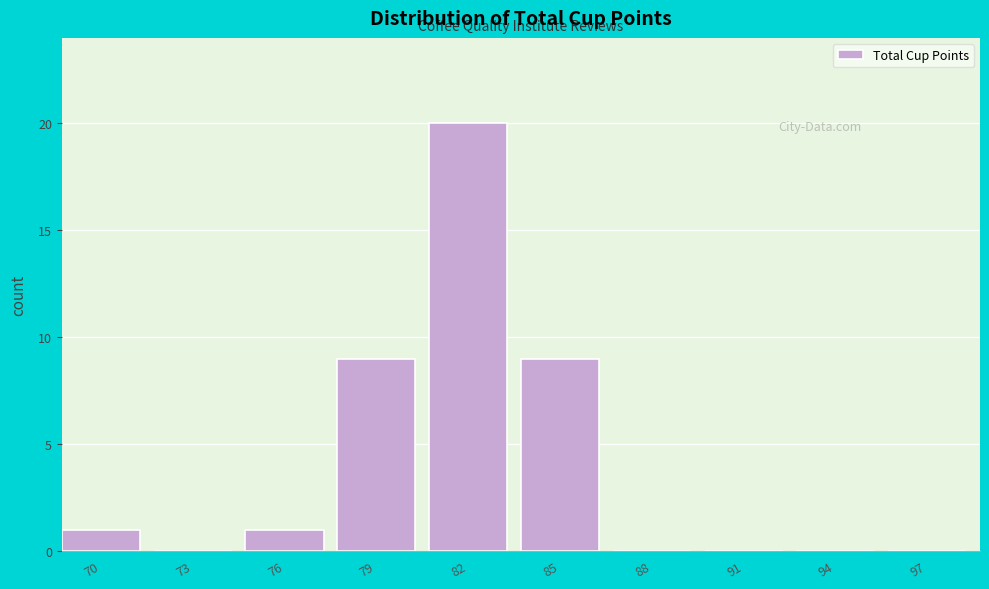

Reading left to right, transcribe all the data shown in this chart.

70=1	73=0	76=1	79=9	82=20	85=9	88=0	91=0	94=0	97=0